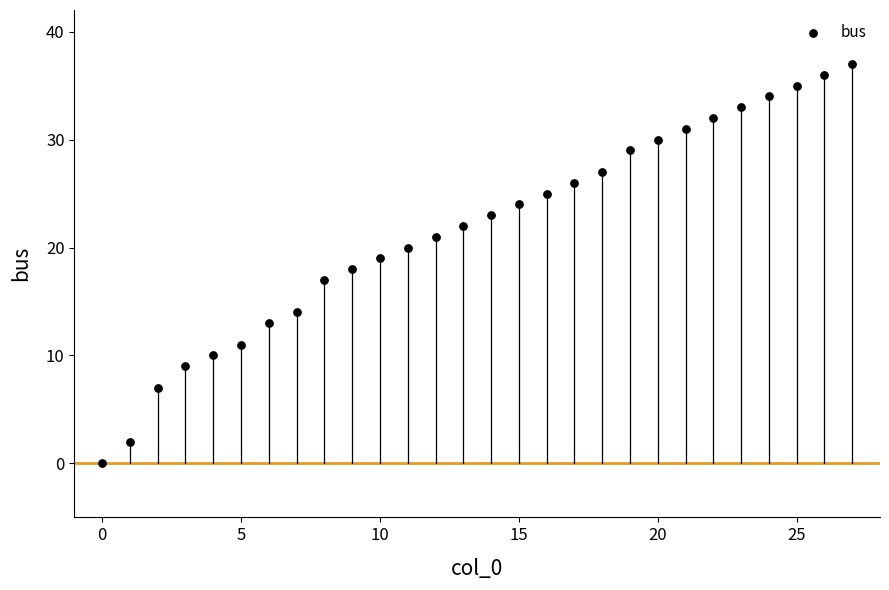

What is the range of Y values (max minus min)?

37